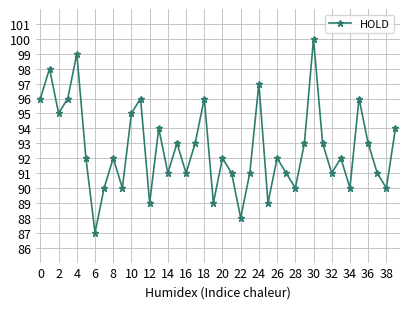

How many series are shown in this chart?

1